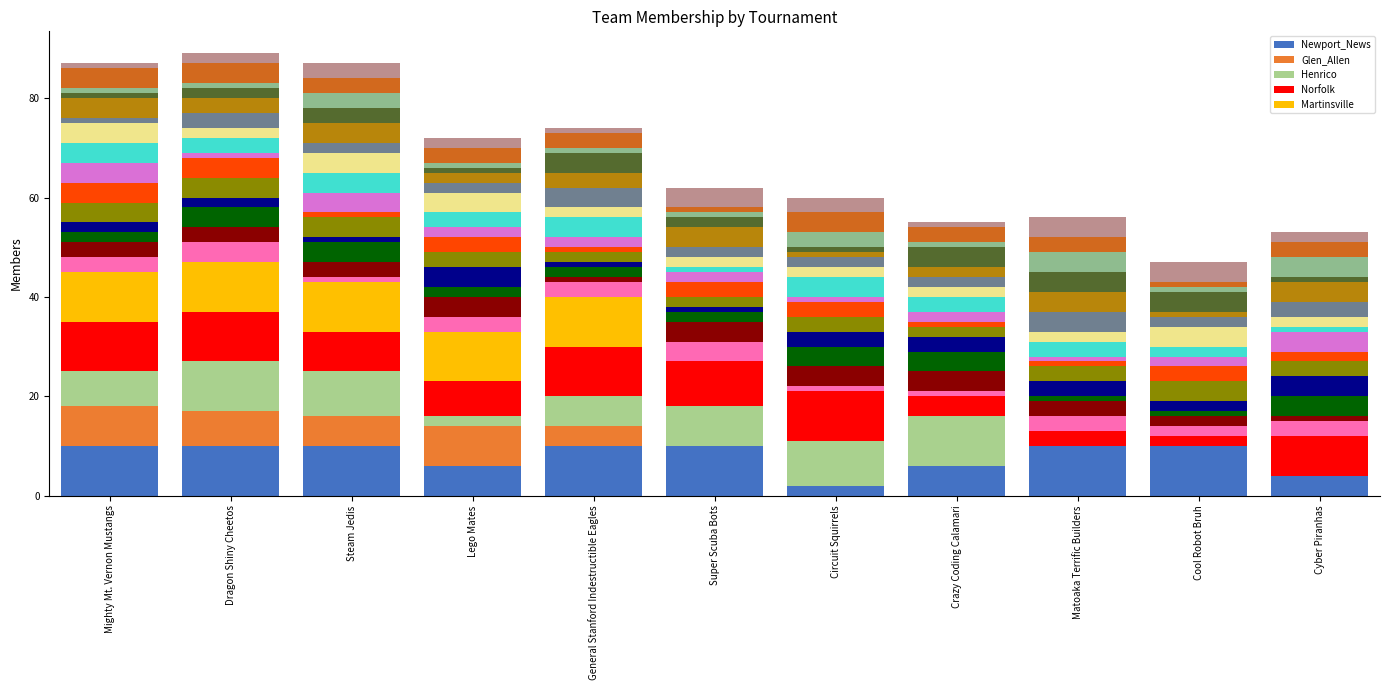

Reading right to left, what are all the values shown in this chart?

Newport_News: Cyber Piranhas=4	Cool Robot Bruh=10	Matoaka Terrific Builders=10	Crazy Coding Calamari=6	Circuit Squirrels=2	Super Scuba Bots=10	General Stanford Indestructible Eagles=10	Lego Mates=6	Steam Jedis=10	Dragon Shiny Cheetos=10	Mighty Mt. Vernon Mustangs=10
Glen_Allen: Cyber Piranhas=0	Cool Robot Bruh=0	Matoaka Terrific Builders=0	Crazy Coding Calamari=0	Circuit Squirrels=0	Super Scuba Bots=0	General Stanford Indestructible Eagles=4	Lego Mates=8	Steam Jedis=6	Dragon Shiny Cheetos=7	Mighty Mt. Vernon Mustangs=8
Henrico: Cyber Piranhas=0	Cool Robot Bruh=0	Matoaka Terrific Builders=0	Crazy Coding Calamari=10	Circuit Squirrels=9	Super Scuba Bots=8	General Stanford Indestructible Eagles=6	Lego Mates=2	Steam Jedis=9	Dragon Shiny Cheetos=10	Mighty Mt. Vernon Mustangs=7
Norfolk: Cyber Piranhas=8	Cool Robot Bruh=2	Matoaka Terrific Builders=3	Crazy Coding Calamari=4	Circuit Squirrels=10	Super Scuba Bots=9	General Stanford Indestructible Eagles=10	Lego Mates=7	Steam Jedis=8	Dragon Shiny Cheetos=10	Mighty Mt. Vernon Mustangs=10
Martinsville: Cyber Piranhas=0	Cool Robot Bruh=0	Matoaka Terrific Builders=0	Crazy Coding Calamari=0	Circuit Squirrels=0	Super Scuba Bots=0	General Stanford Indestructible Eagles=10	Lego Mates=10	Steam Jedis=10	Dragon Shiny Cheetos=10	Mighty Mt. Vernon Mustangs=10